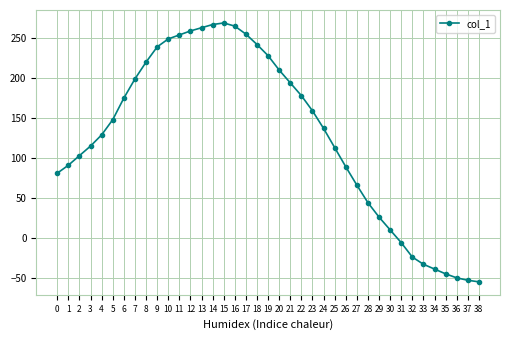

What is the difference between the maximum and minimum values?

324